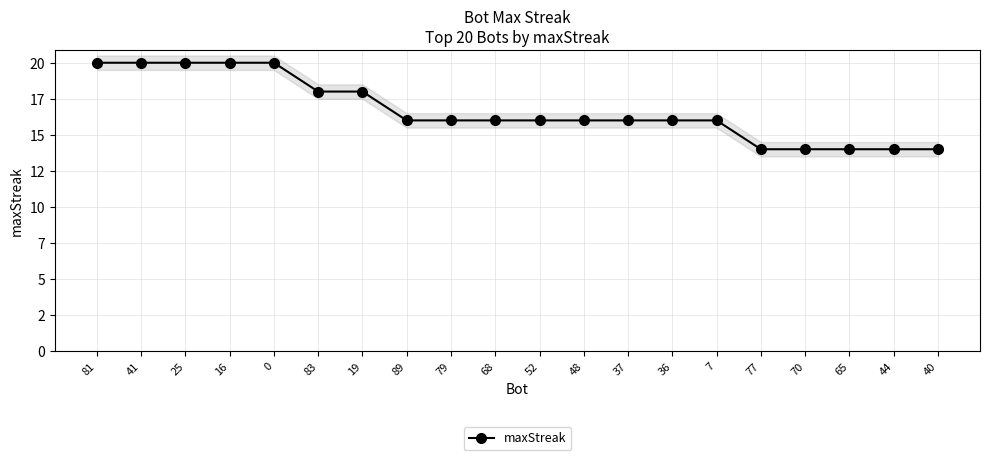

What is the label of the 7th point from the right?

36